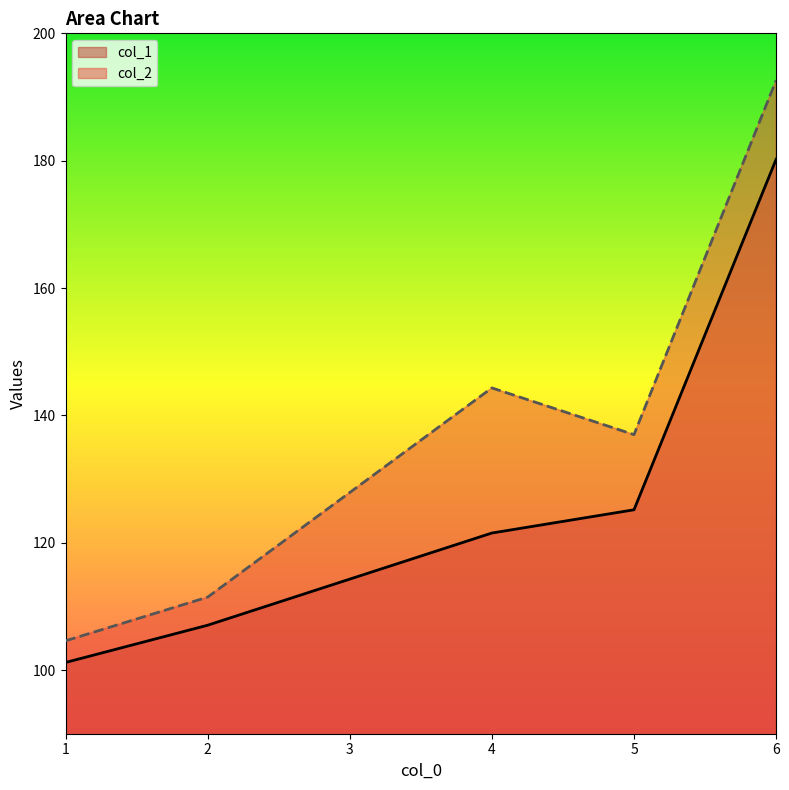

Which category has the lowest value across all series?

1